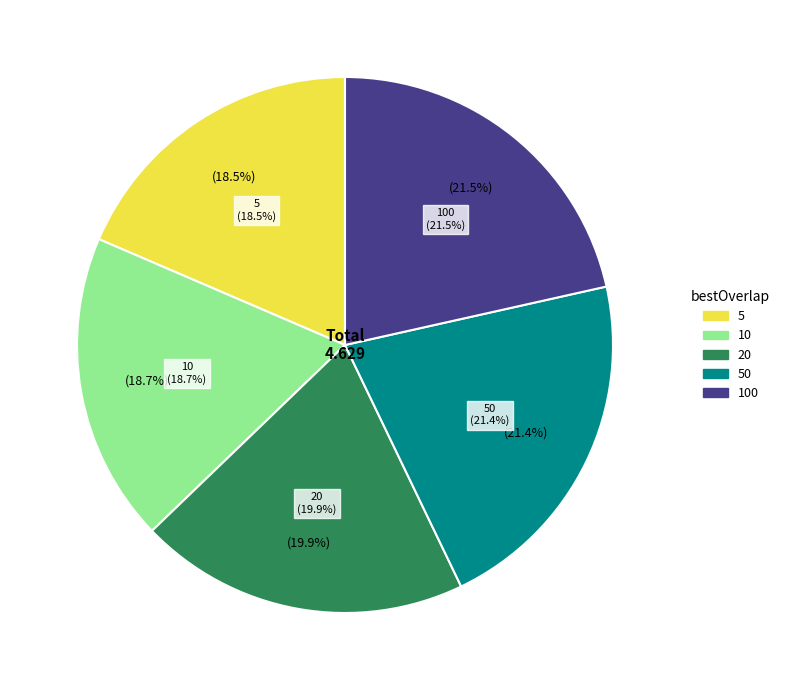

True or false: 5 accounts for 19% of the total.

True